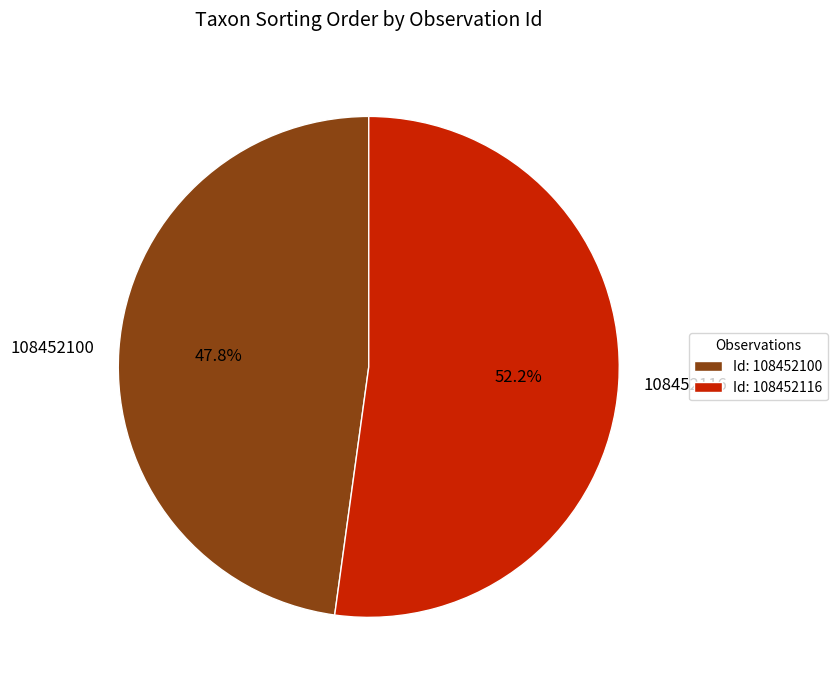

How many slices are in this pie chart?

2